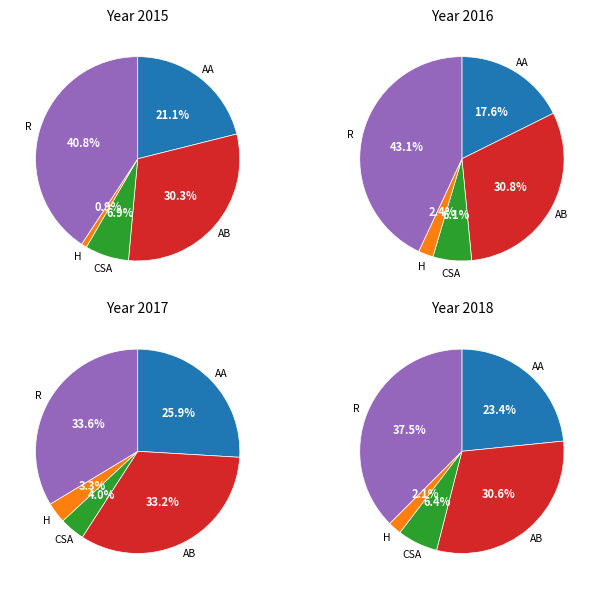

How many slices are in this pie chart?

5